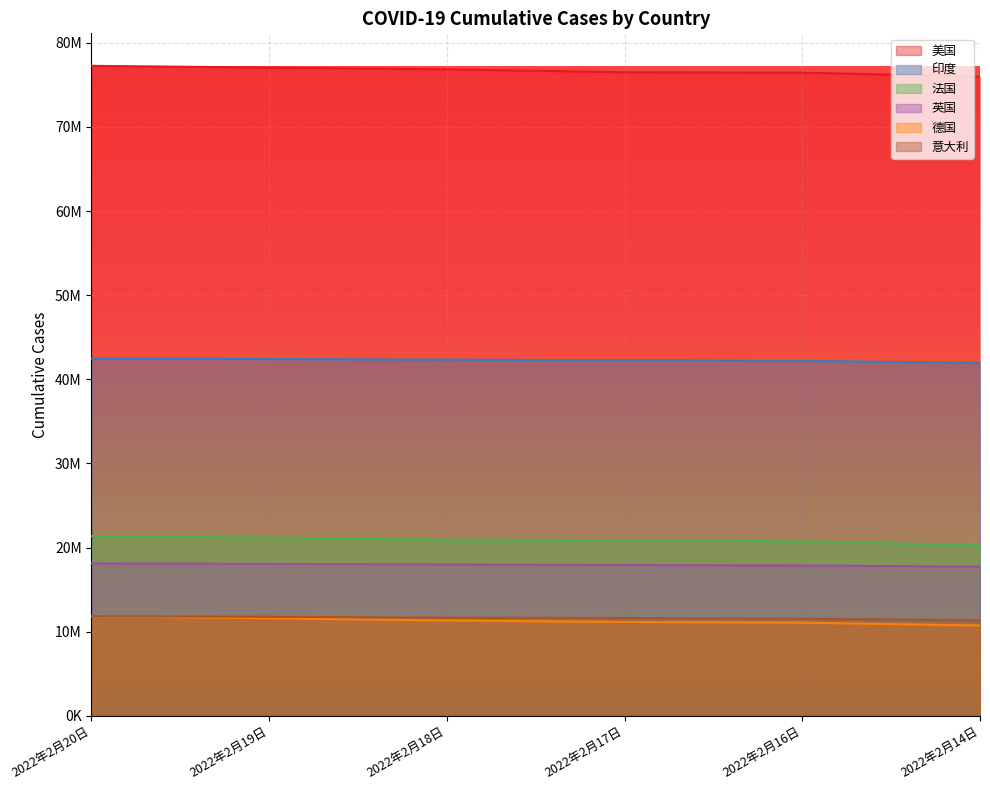

What position from the right is 2022年2月19日?

5